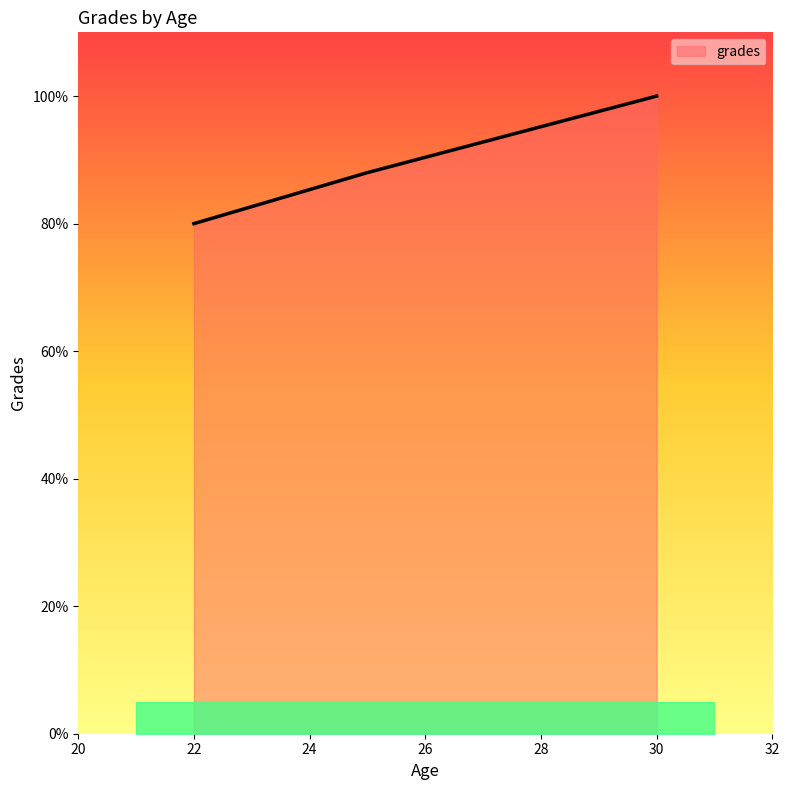

Which category has the highest value across all series?

30